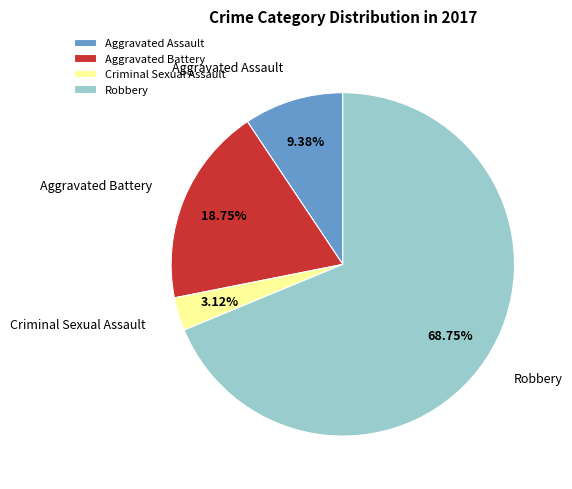

What percentage is the Robbery slice, to the nearest percent?

69%